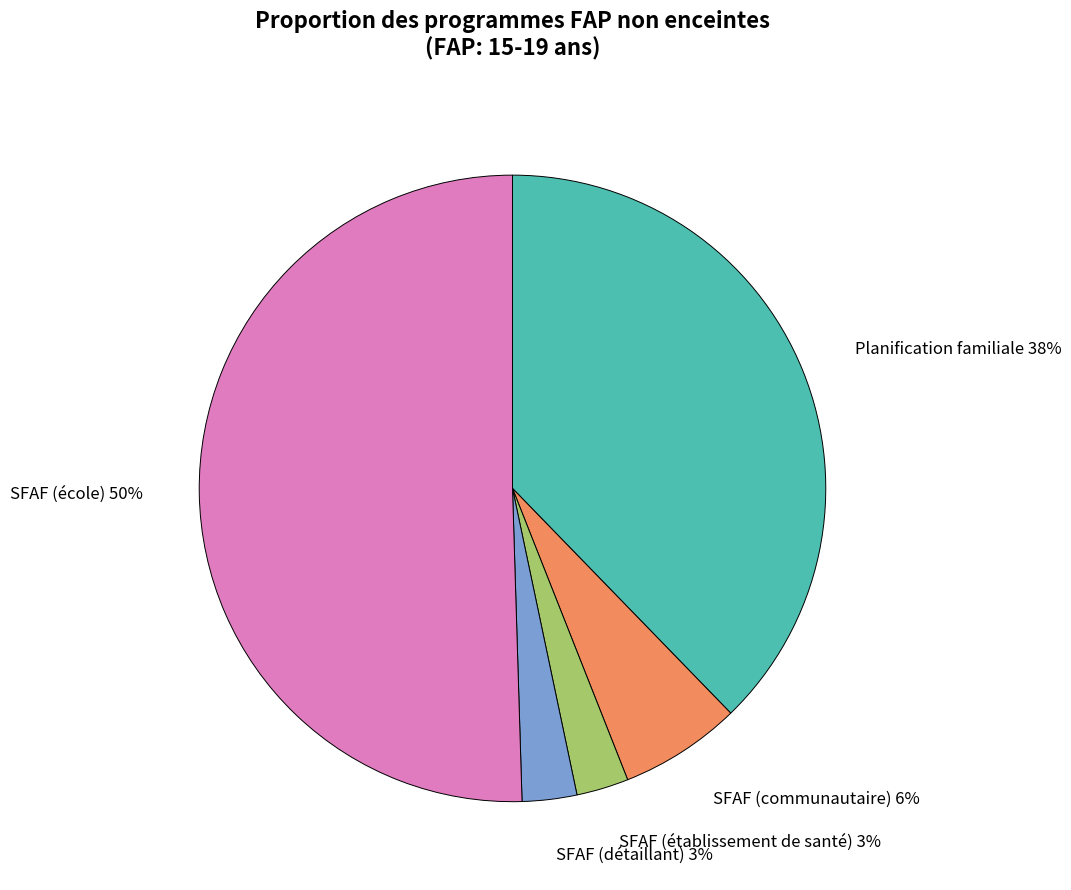

To the nearest percent, what percentage of the pie is SFAF (école)?

50%